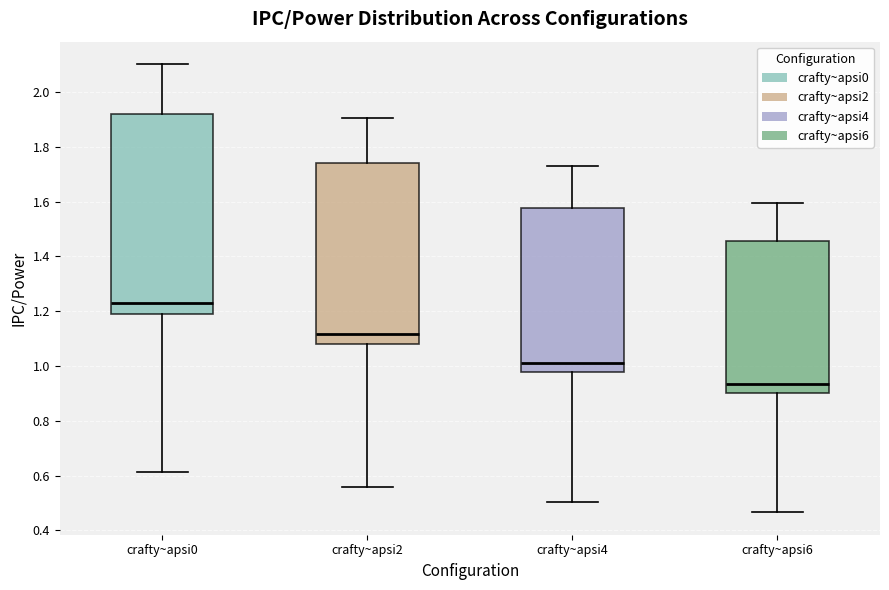

Which box is the tallest, from its lower edge to its upper edge?

crafty~apsi0